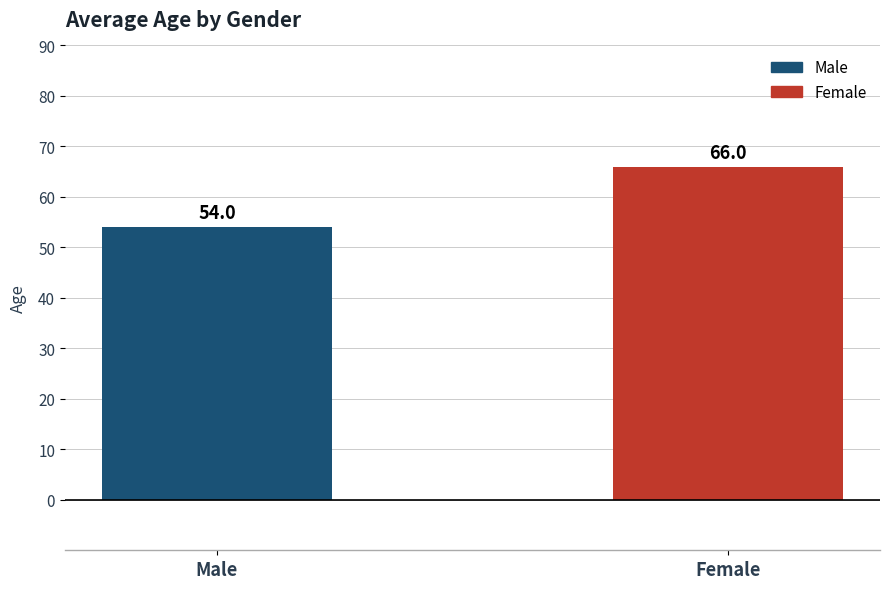

List the series in order of their overall mean, lowest first.

Male, Female